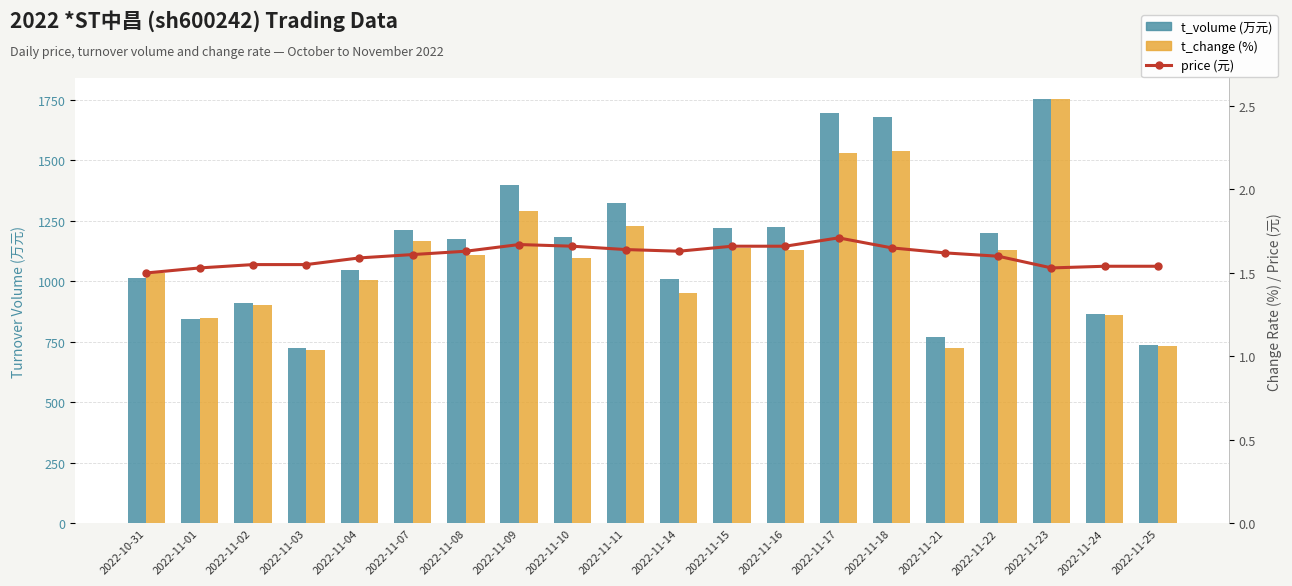

Is it true that t_volume (万元) equals 668.9 at 2022-11-14?

False